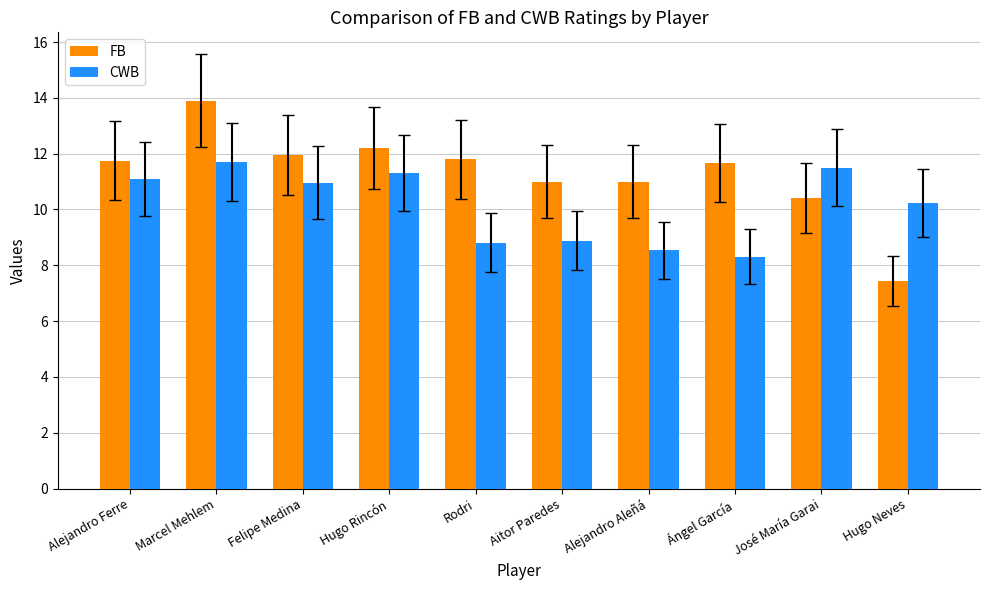

Which series changed the most between Alejandro Ferre and Hugo Rincón?

FB